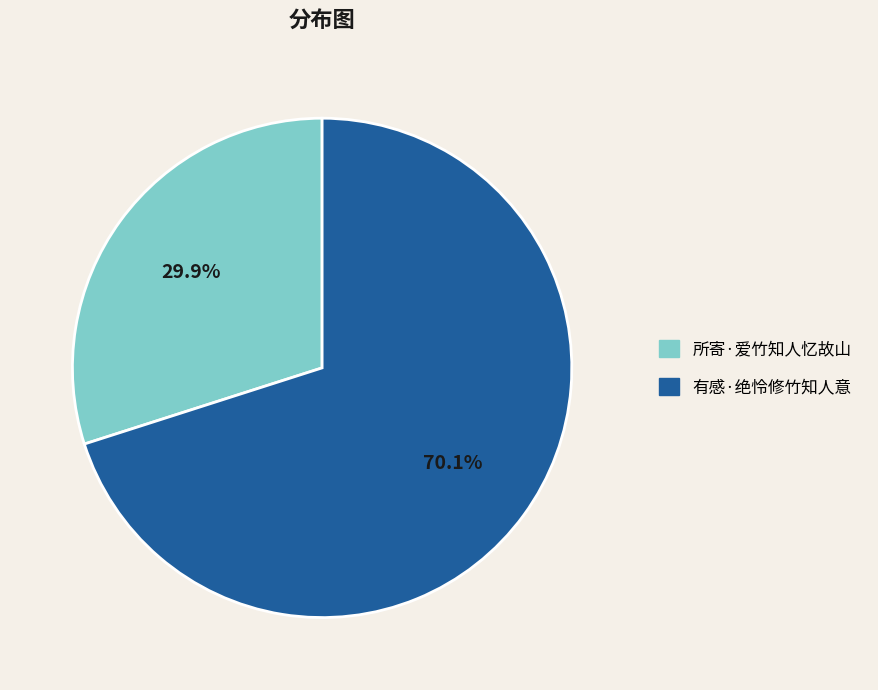

How many slices are in this pie chart?

2